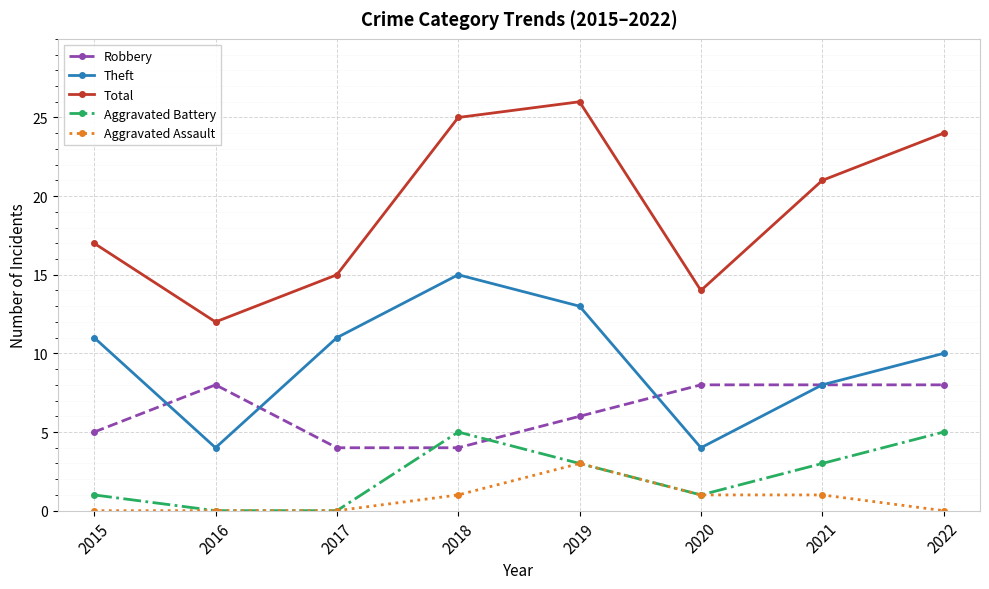

At how many categories does at least one series exceed 0?

8